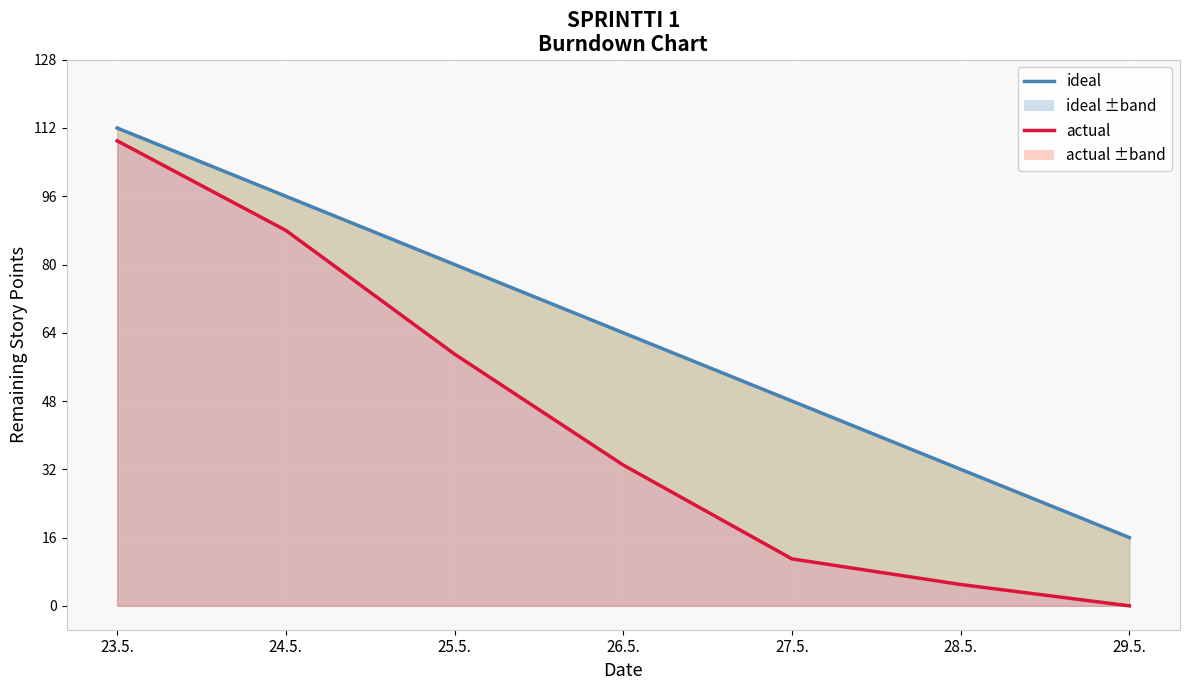

Reading right to left, transcribe all the data shown in this chart.

ideal: 29.5.=16	28.5.=32	27.5.=48	26.5.=64	25.5.=80	24.5.=96	23.5.=112
actual: 29.5.=0	28.5.=5	27.5.=11	26.5.=33	25.5.=59	24.5.=88	23.5.=109